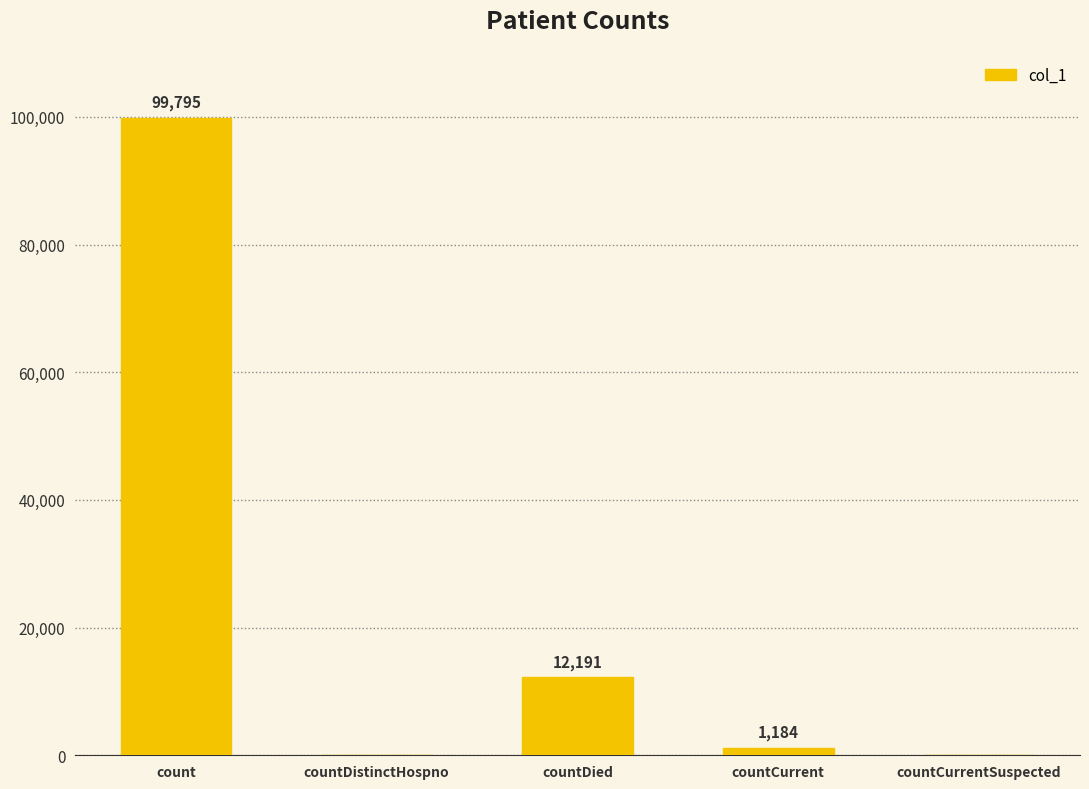

The chart shows a value of -63785 at countDistinctHospno. True or false?

False